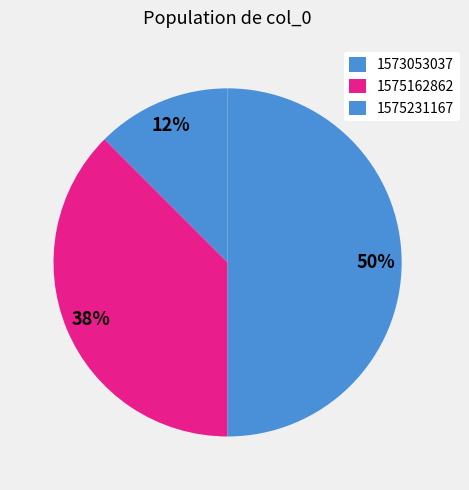

How many segments does this pie chart have?

3